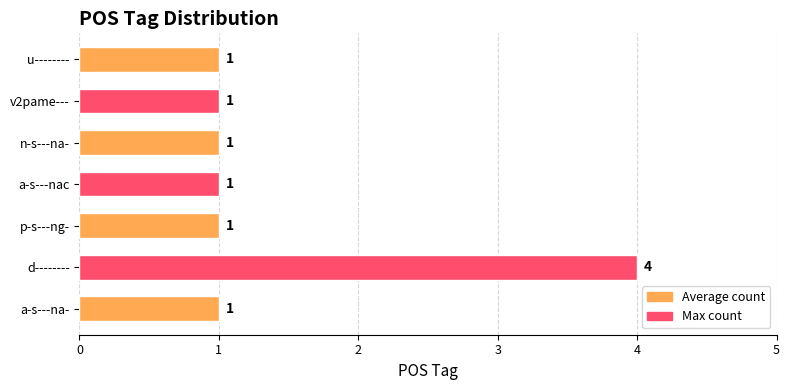

Reading bottom to top, transcribe all the data shown in this chart.

1	4	1	1	1	1	1